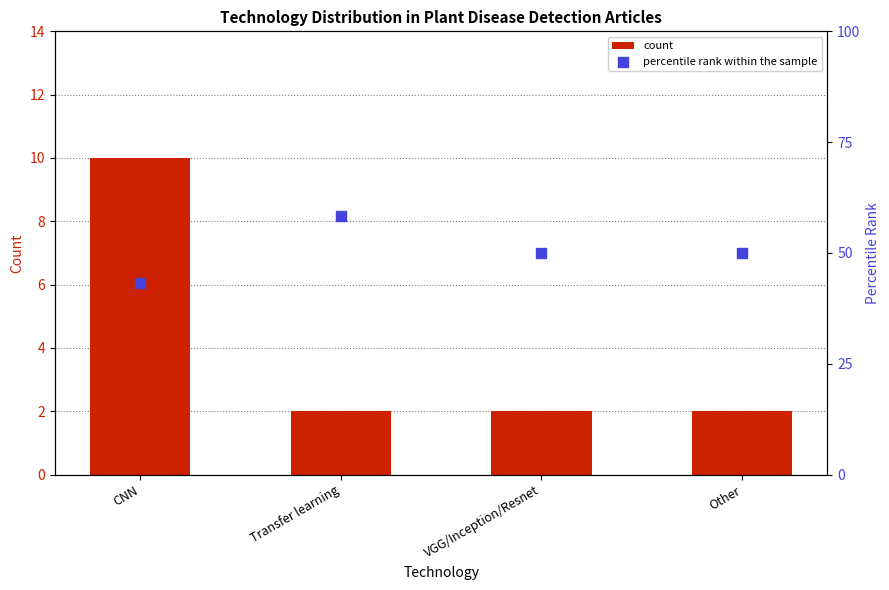

Which series contains the highest Y value?

percentile rank within the sample